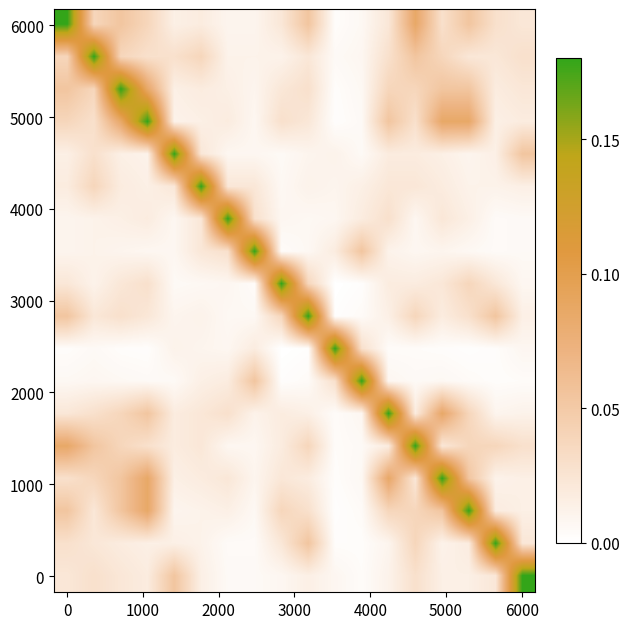

At how many categories does at least one series exceed 0?

18